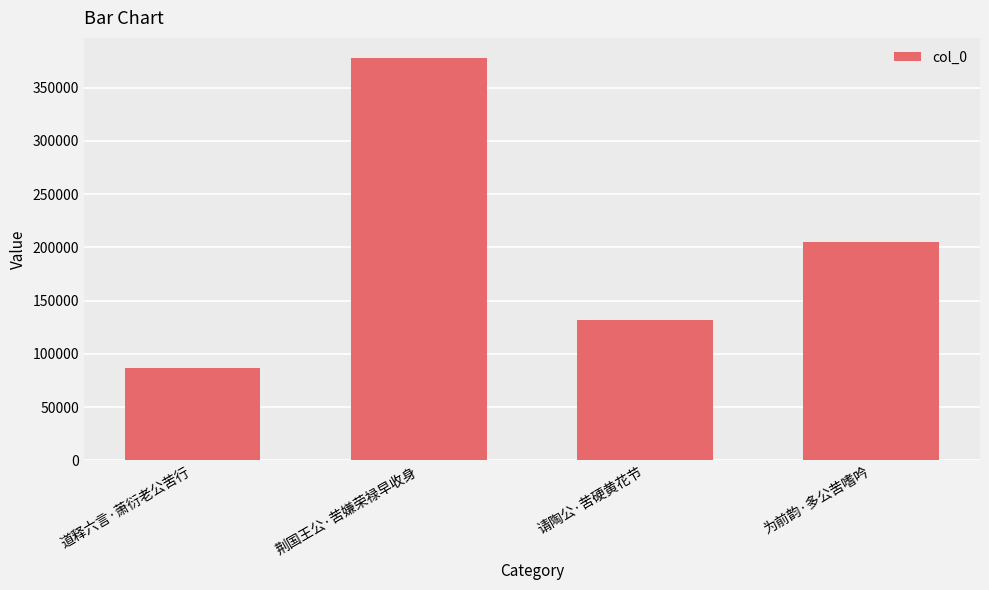

Reading left to right, transcribe all the data shown in this chart.

86923	377933	131953	205494